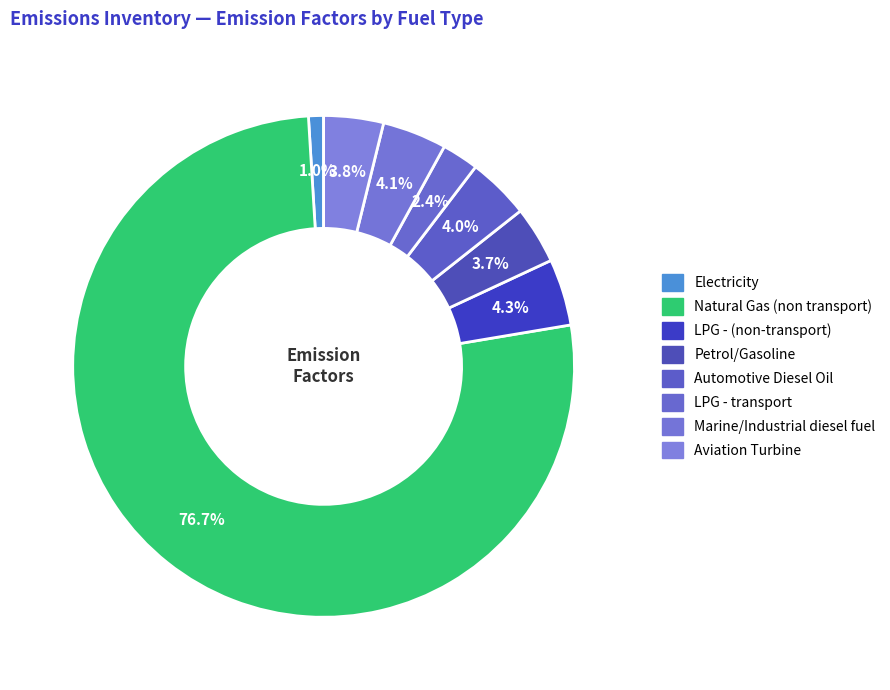

Count the number of slices in the pie.

8